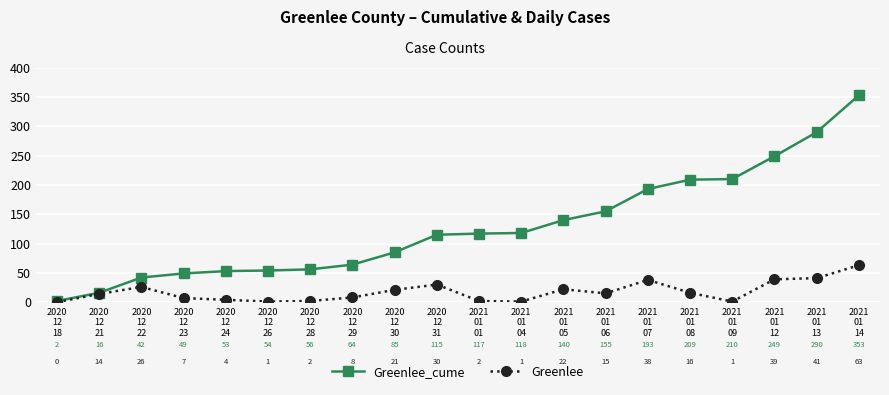

Reading left to right, extract all data points from this chart.

Greenlee_cume: 2020
12
18=2	2020
12
21=16	2020
12
22=42	2020
12
23=49	2020
12
24=53	2020
12
26=54	2020
12
28=56	2020
12
29=64	2020
12
30=85	2020
12
31=115	2021
01
01=117	2021
01
04=118	2021
01
05=140	2021
01
06=155	2021
01
07=193	2021
01
08=209	2021
01
09=210	2021
01
12=249	2021
01
13=290	2021
01
14=353
Greenlee: 2020
12
18=0	2020
12
21=14	2020
12
22=26	2020
12
23=7	2020
12
24=4	2020
12
26=1	2020
12
28=2	2020
12
29=8	2020
12
30=21	2020
12
31=30	2021
01
01=2	2021
01
04=1	2021
01
05=22	2021
01
06=15	2021
01
07=38	2021
01
08=16	2021
01
09=1	2021
01
12=39	2021
01
13=41	2021
01
14=63